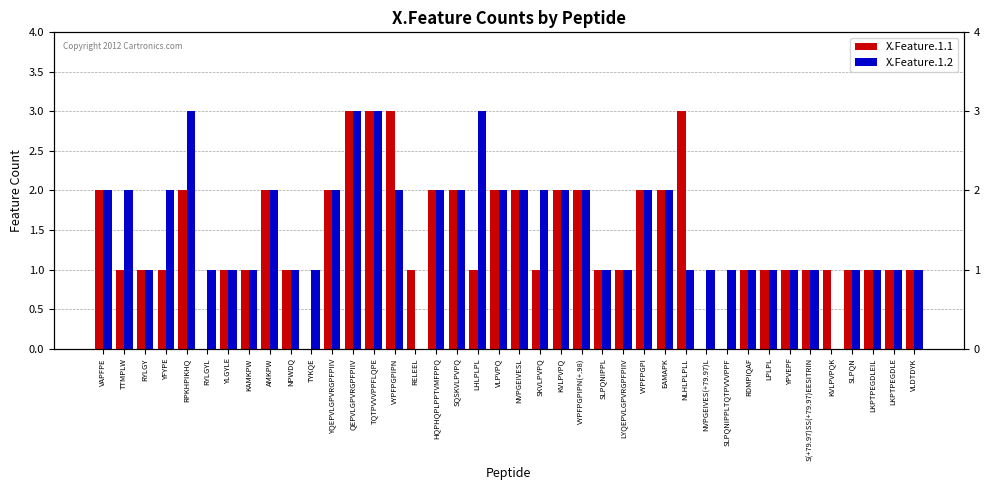

The X.Feature.1.1 series shows 1 at YPVEPF. True or false?

False